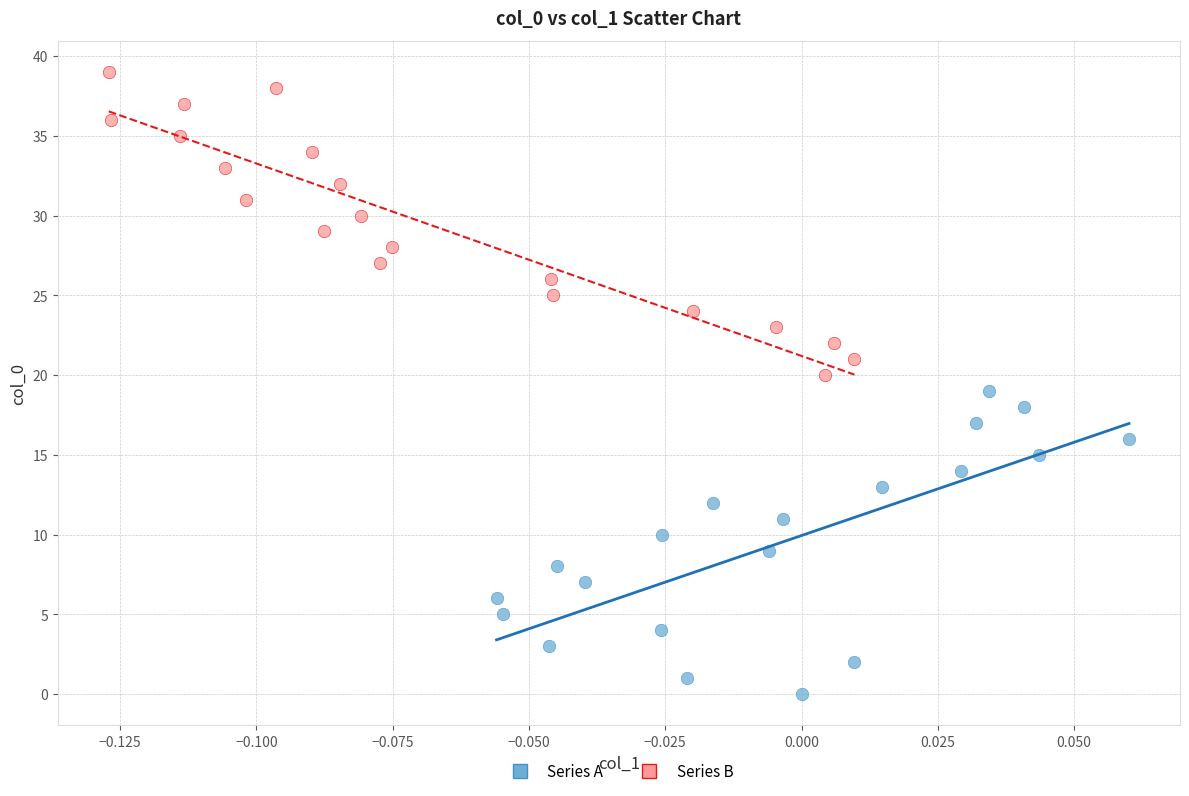

Which series contains the lowest Y value?

Series A